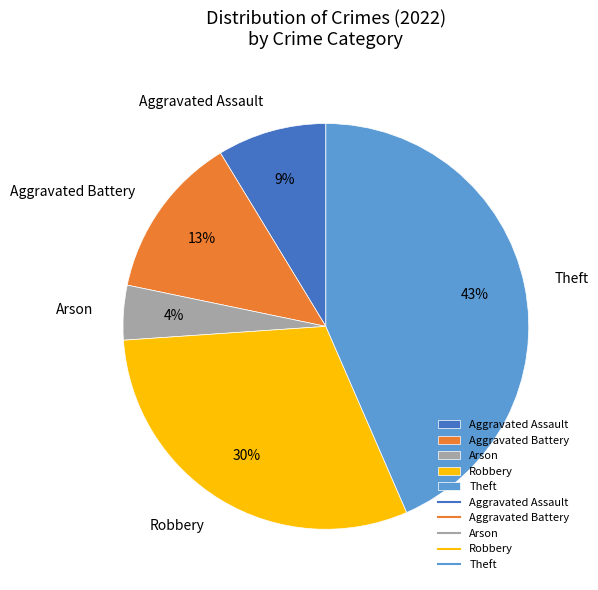

Which has a higher value, Aggravated Battery or Robbery?

Robbery